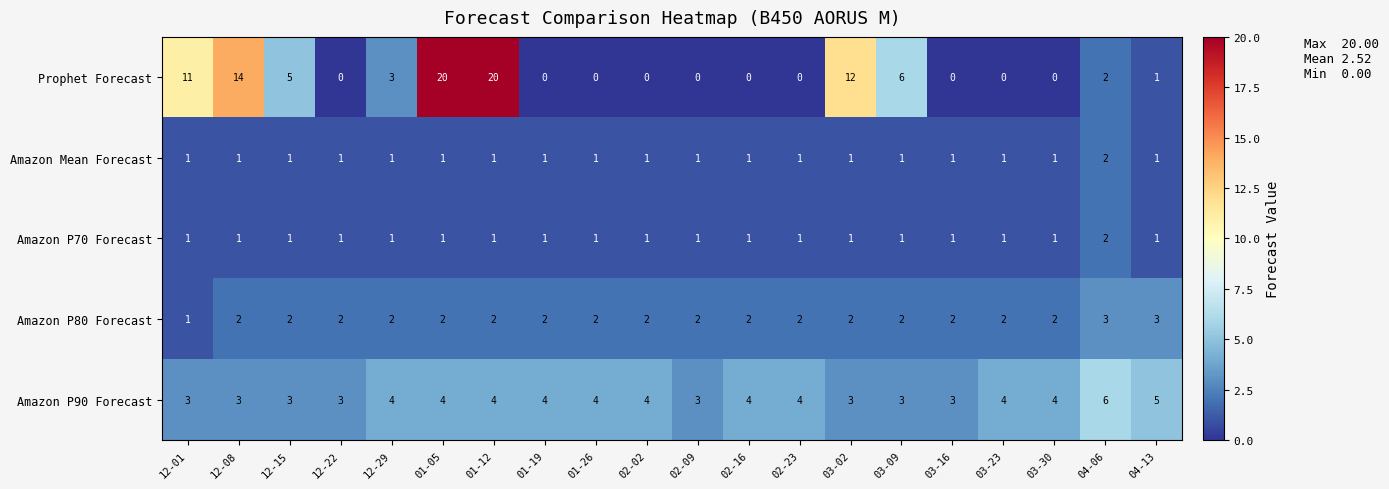

Which series has the widest spread of values?

Prophet Forecast